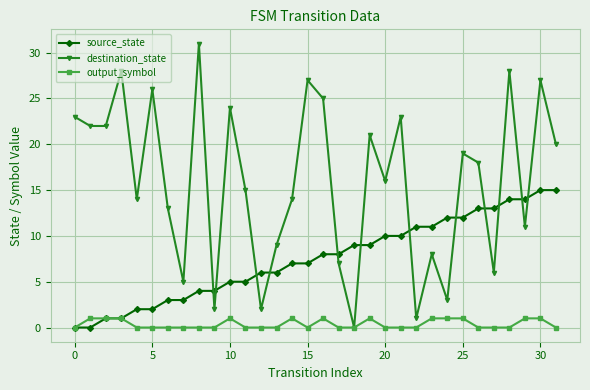

Rank the series by their average value, from lowest to highest.

output_symbol, source_state, destination_state